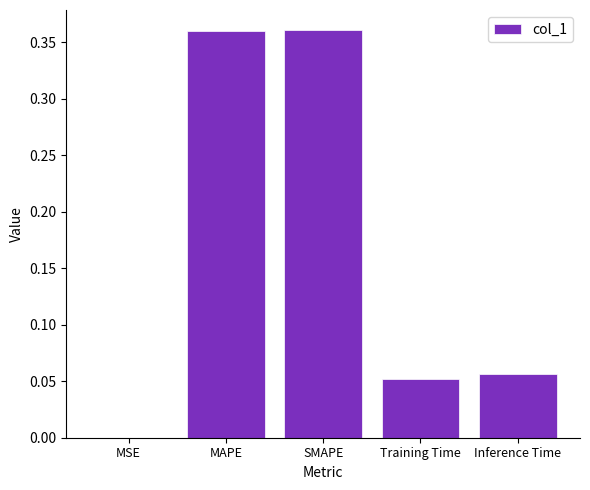

Does the chart contain stacked bars?

No